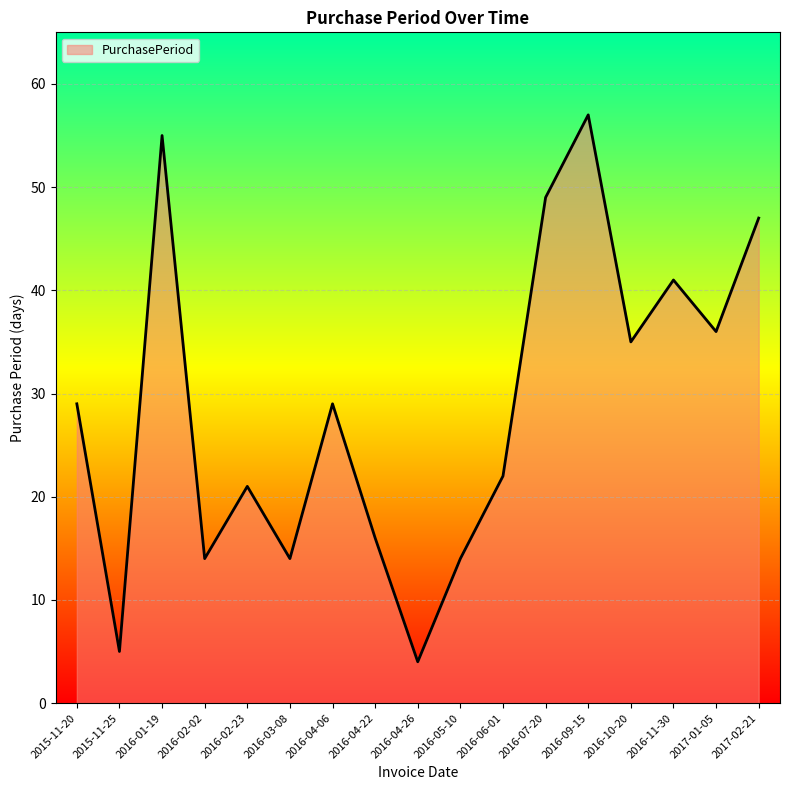

Is it true that the value at 2016-03-08 is 24?

False